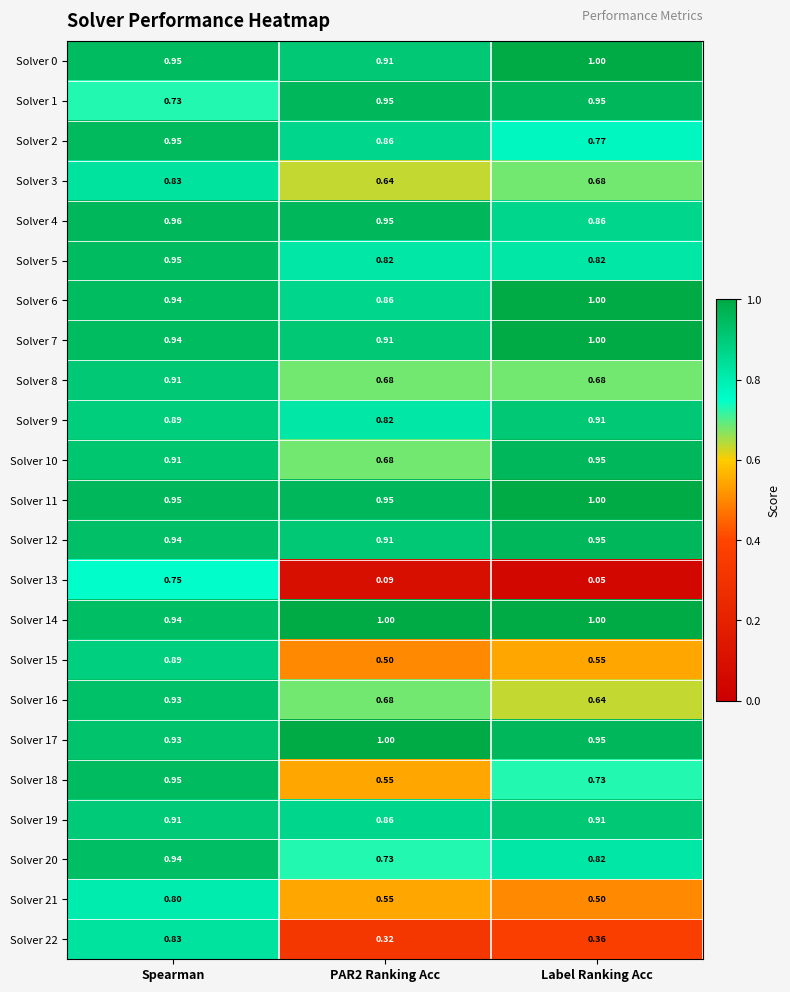

Where is Solver 4 nearest to the value 0?

Label Ranking Acc